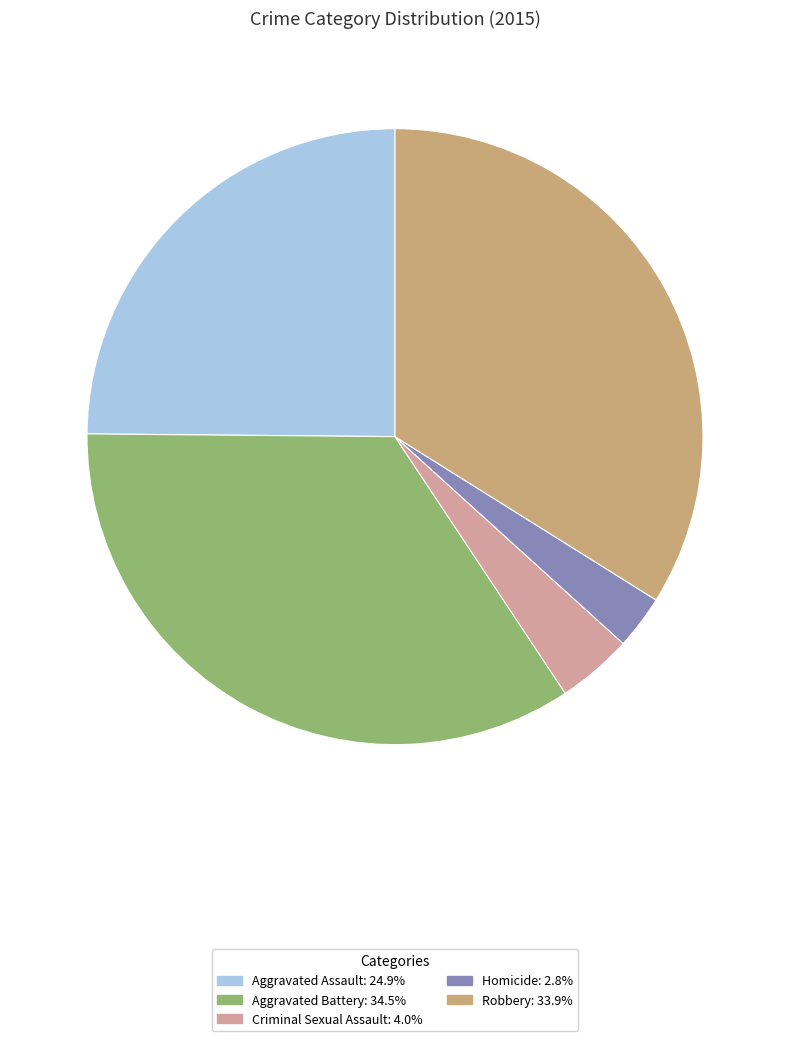

What is the smallest slice in the pie chart?

Homicide